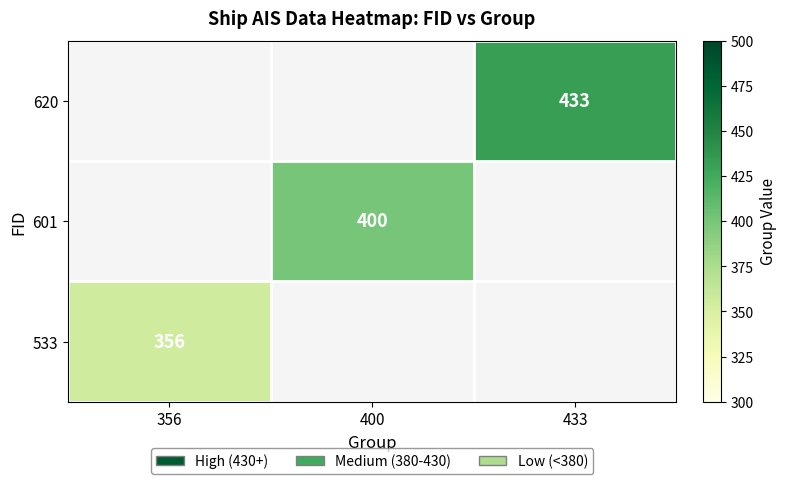

The 601 series shows 522 at 400. True or false?

False